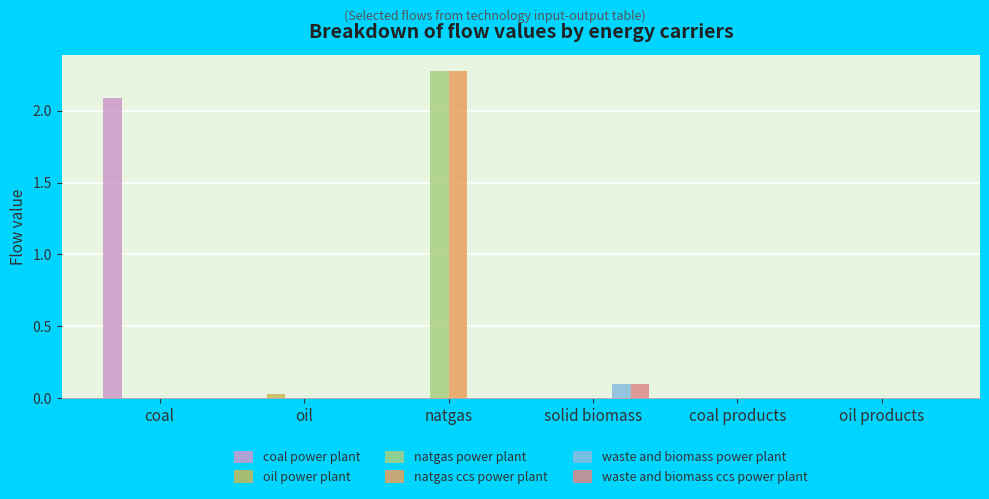

Is it true that natgas ccs power plant equals 0.0 at coal products?

True